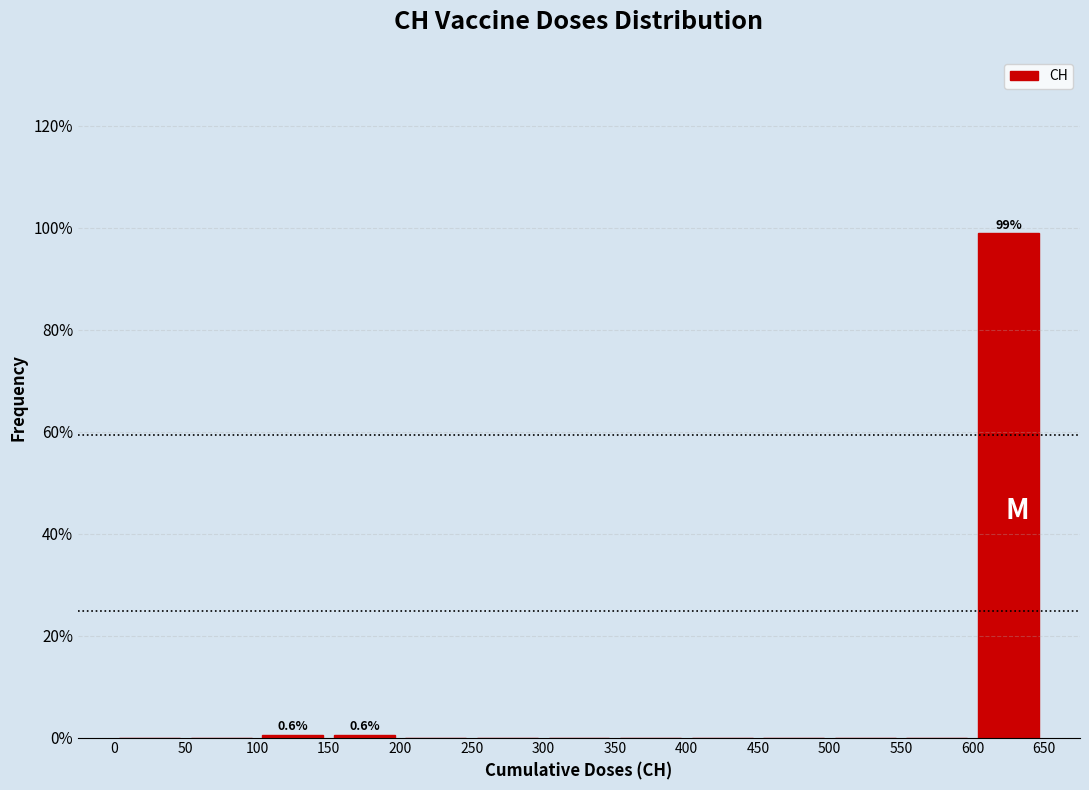

Which range on the x-axis has the tallest bar?

600 to 650